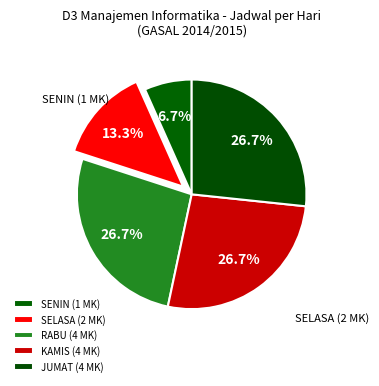

To the nearest percent, what portion does SENIN represent?

7%